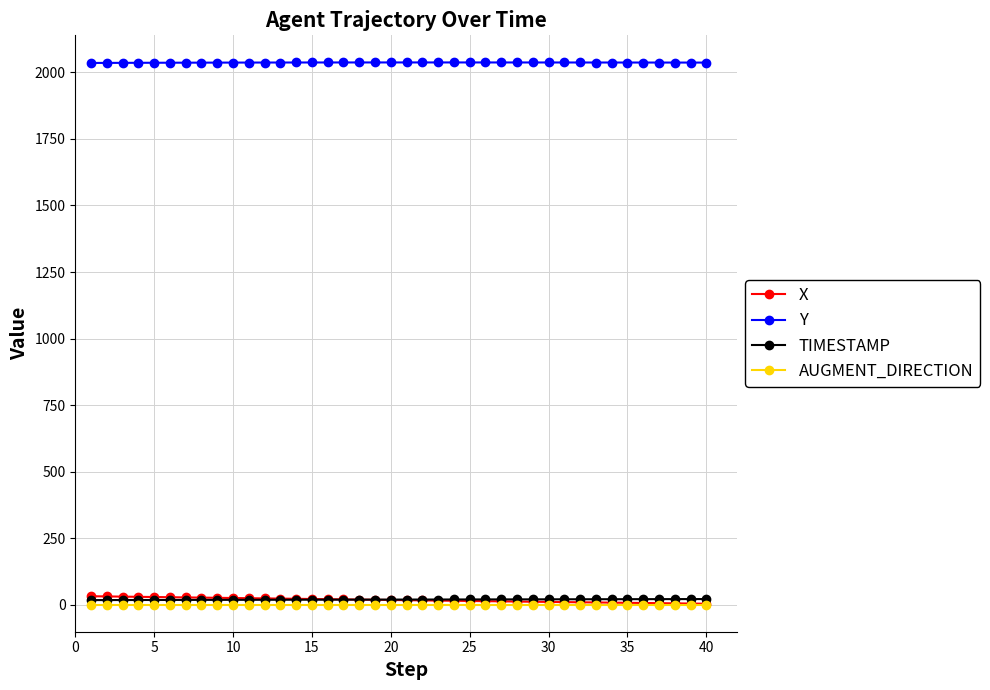

What is the greatest value displayed?

2037.1